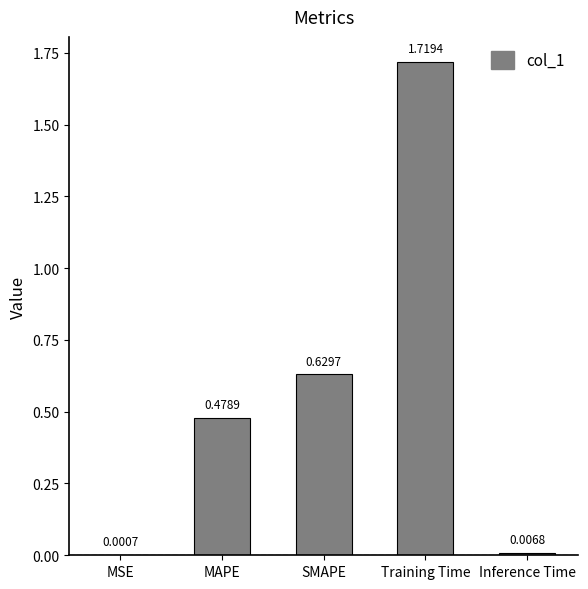

What is the sum of all values?

2.8